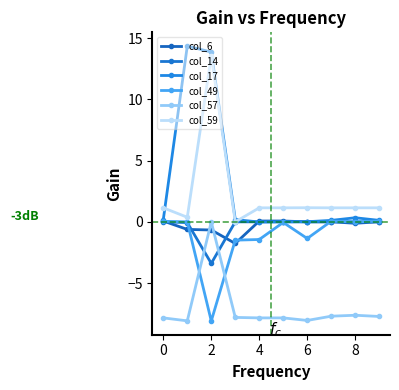

Which series has the largest range (max minus min)?

col_17